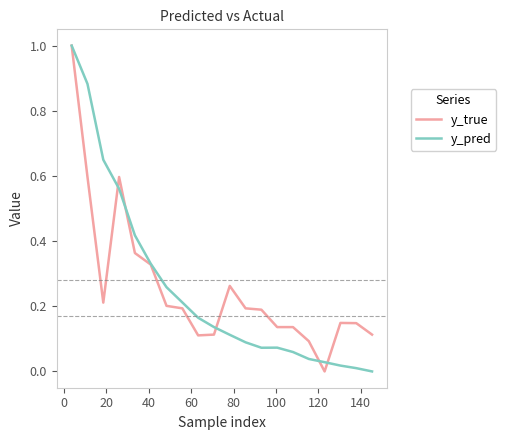

What is the maximum value for y_pred?

1.0